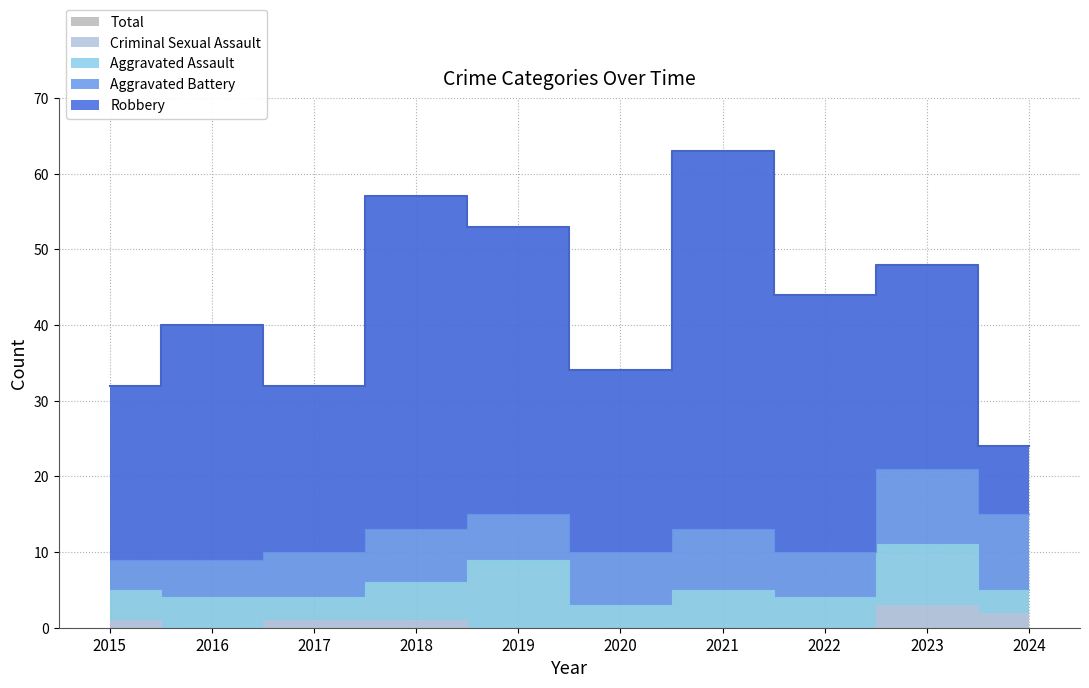

Which has a higher value, 2016 or 2017?

2016